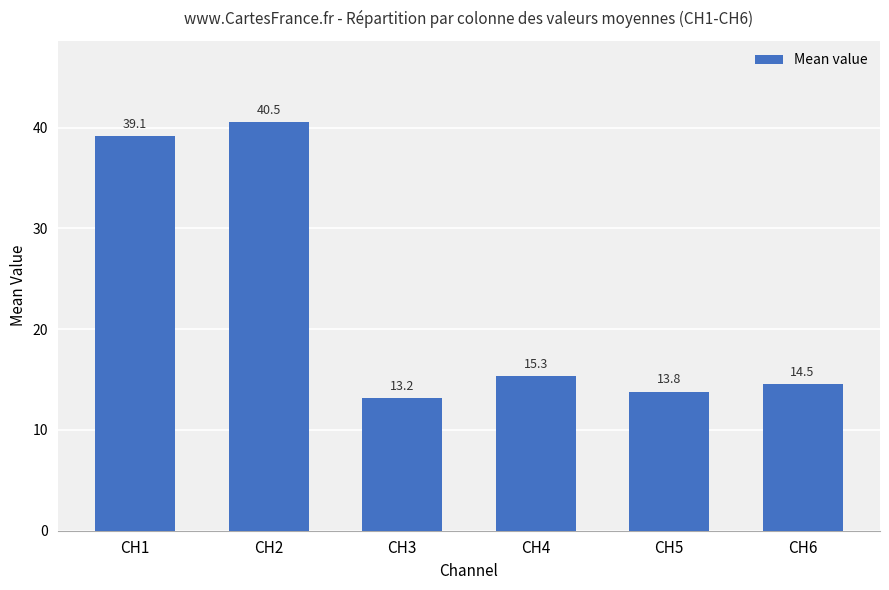

What is the change in value from CH1 to CH2?

+1.4